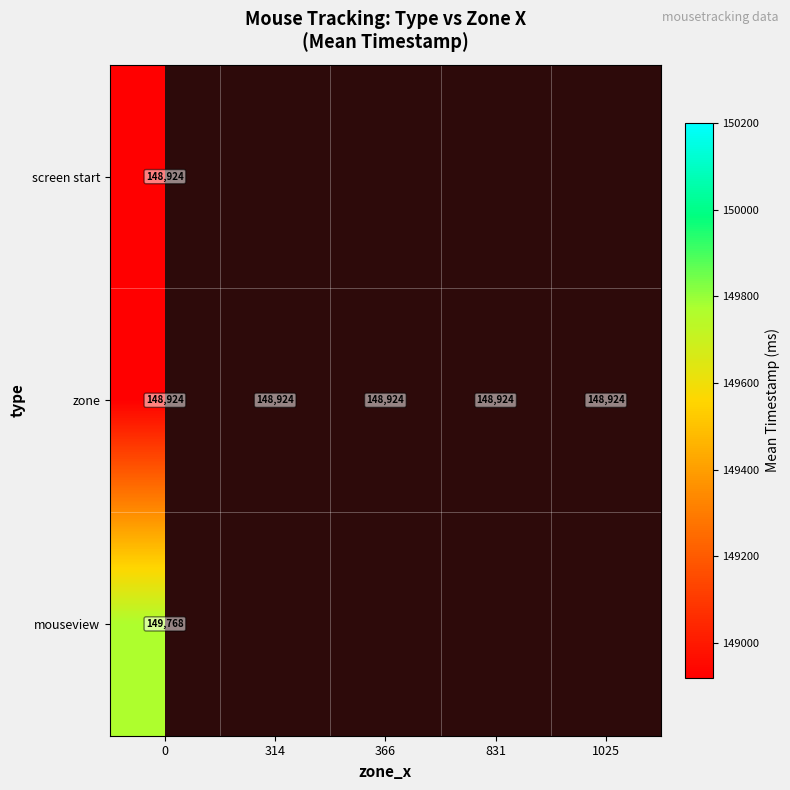

True or false: zone has a value of 39519 at 1025.

False